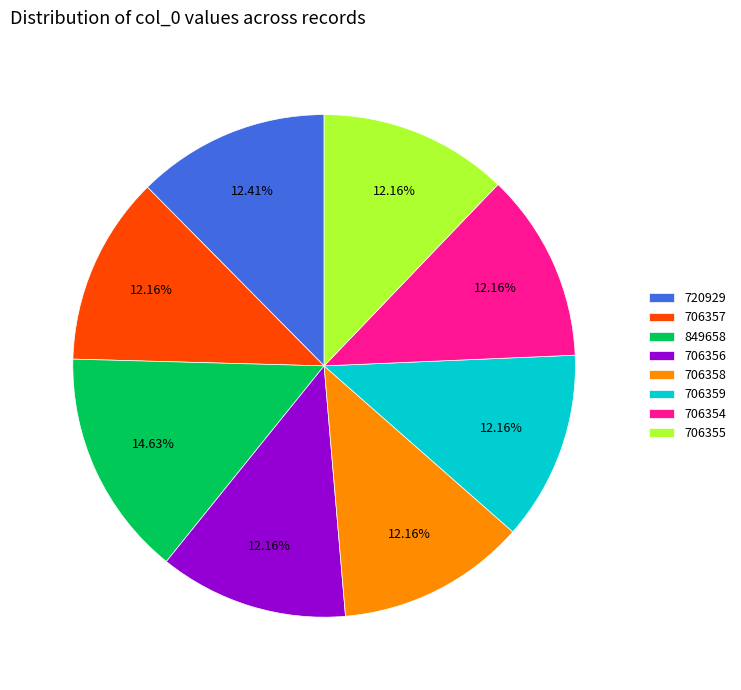

What is the ratio of the value at 706356 to the value at 706358?

1.0